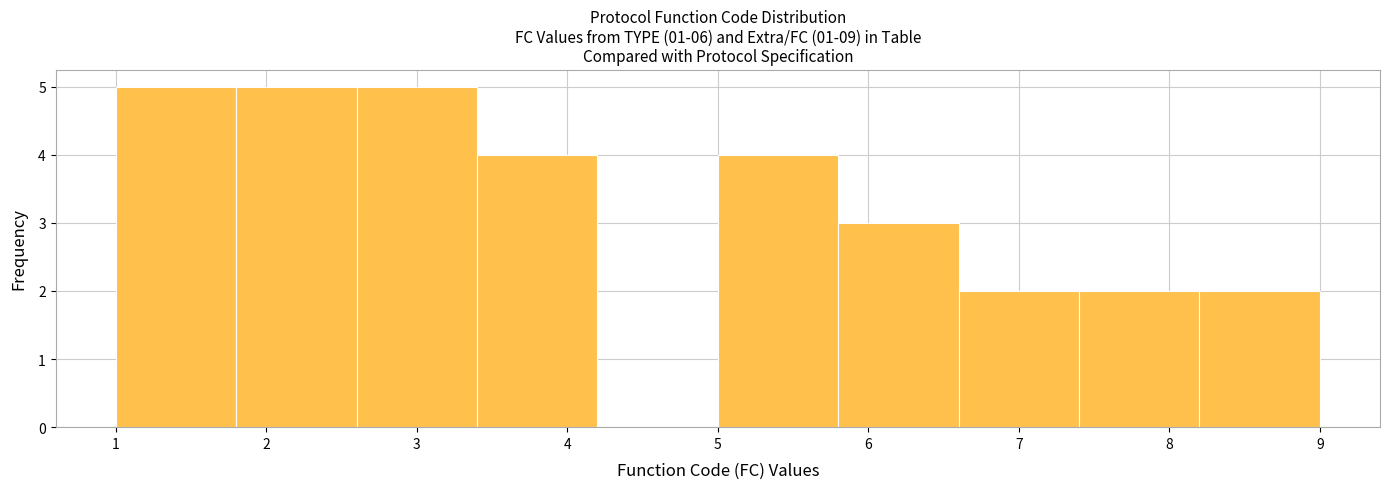

What is the height of the bar covering 5.8 to 6.6 on the x-axis? The values are not printed on the chart, so give them approximately, as read against the axis.

3